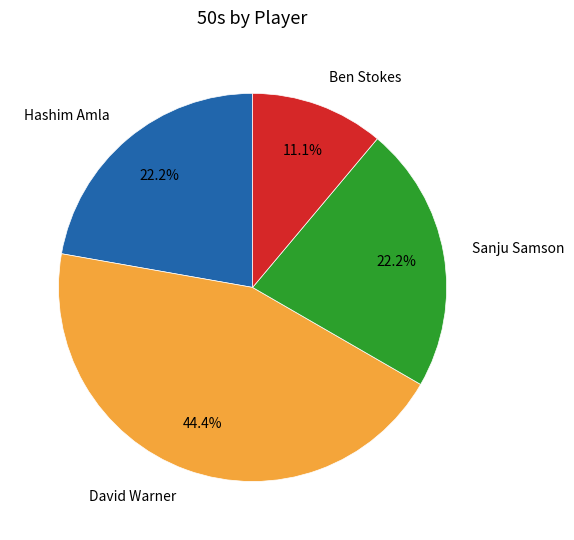

Count the number of slices in the pie.

4